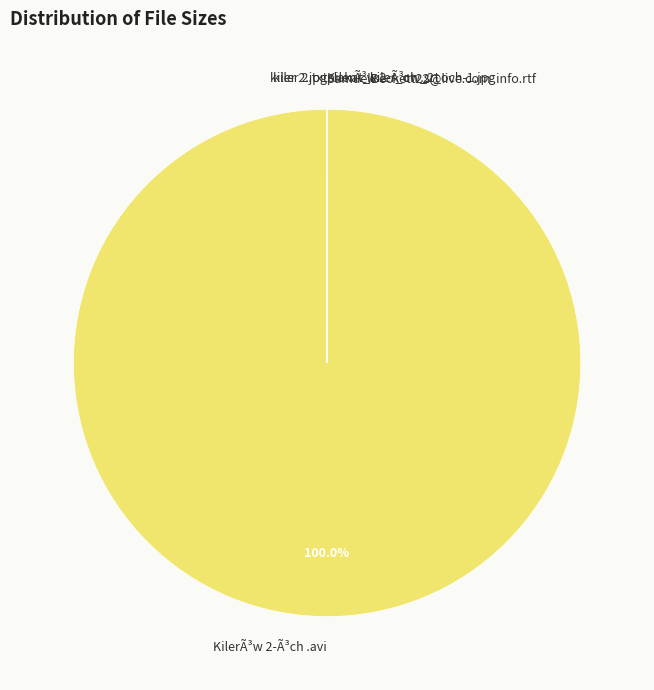

What is the majority slice?

KilerÃ³w 2-Ã³ch .avi